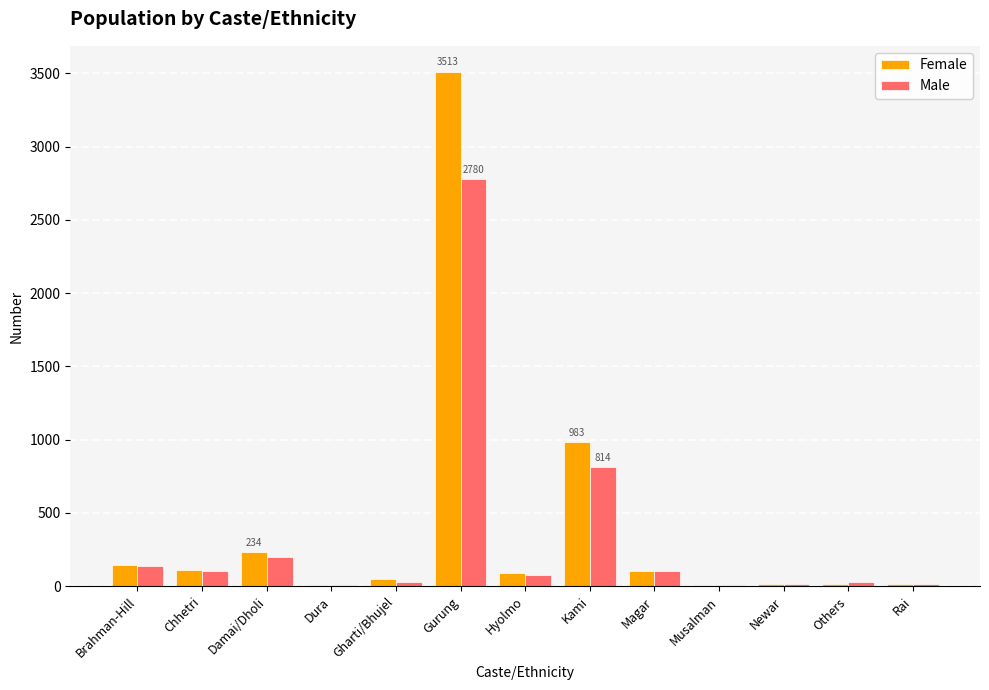

At which label does Male reach its peak?

Gurung